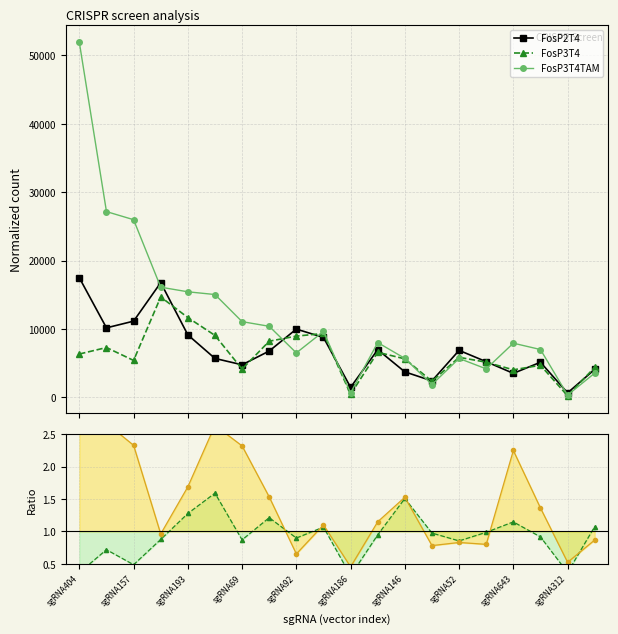

What is the label of the 1st point from the left?

sgRNA404